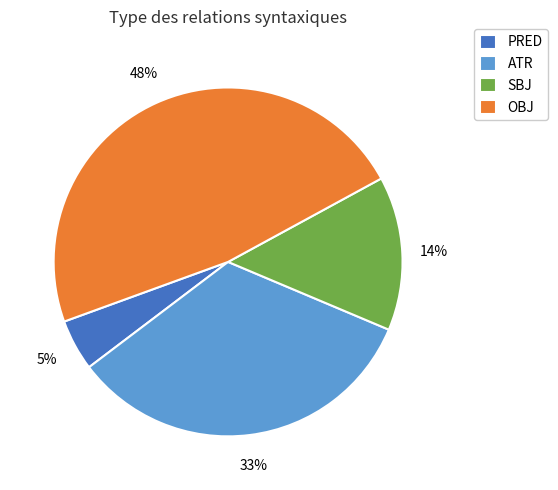

To the nearest percent, what is the combined percentage of OBJ and SBJ?

62%